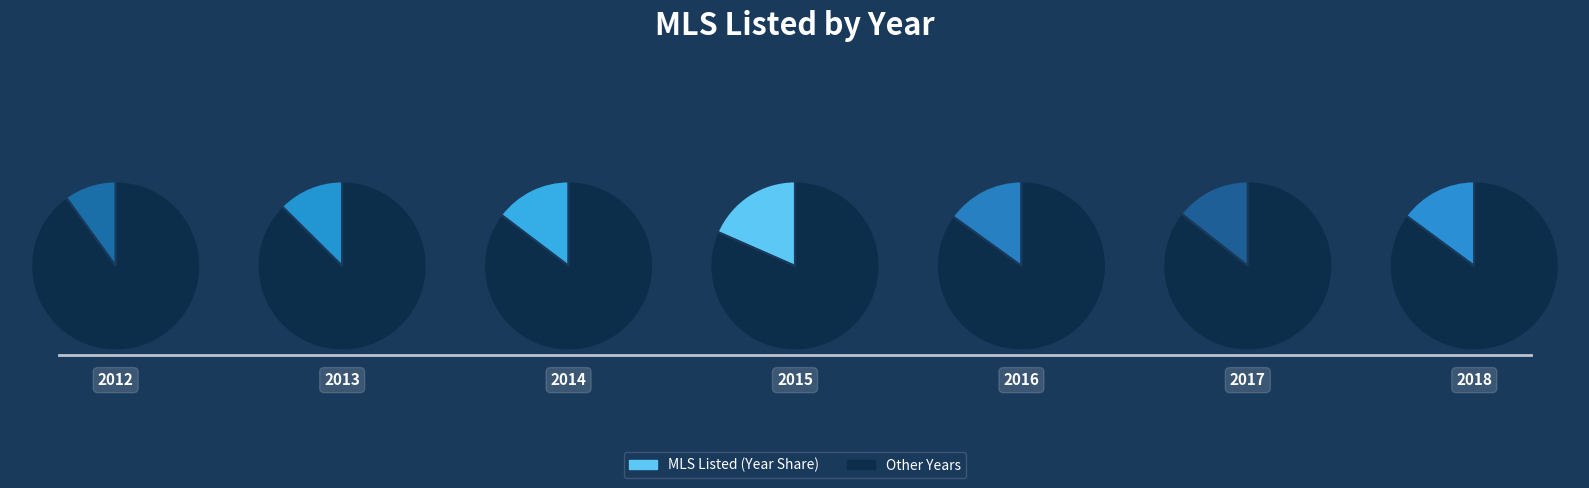

How many segments does this pie chart have?

7